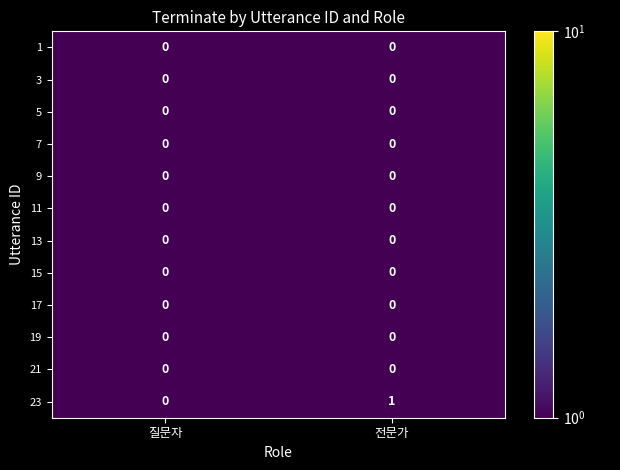

What is the spread (max minus min) of values at 전문가?

1